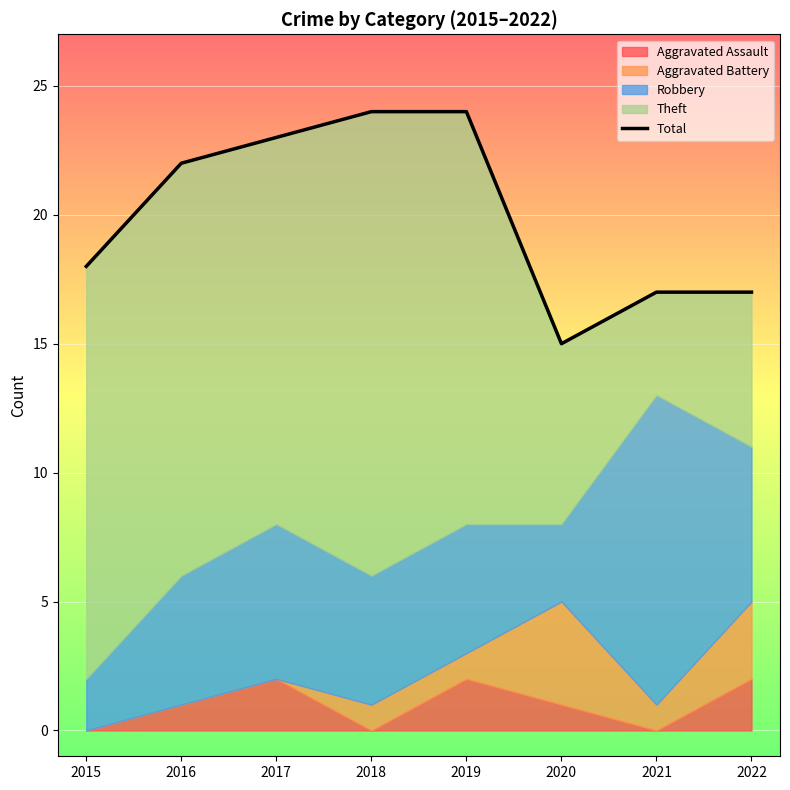

True or false: the data shows 18 at 2015.

True